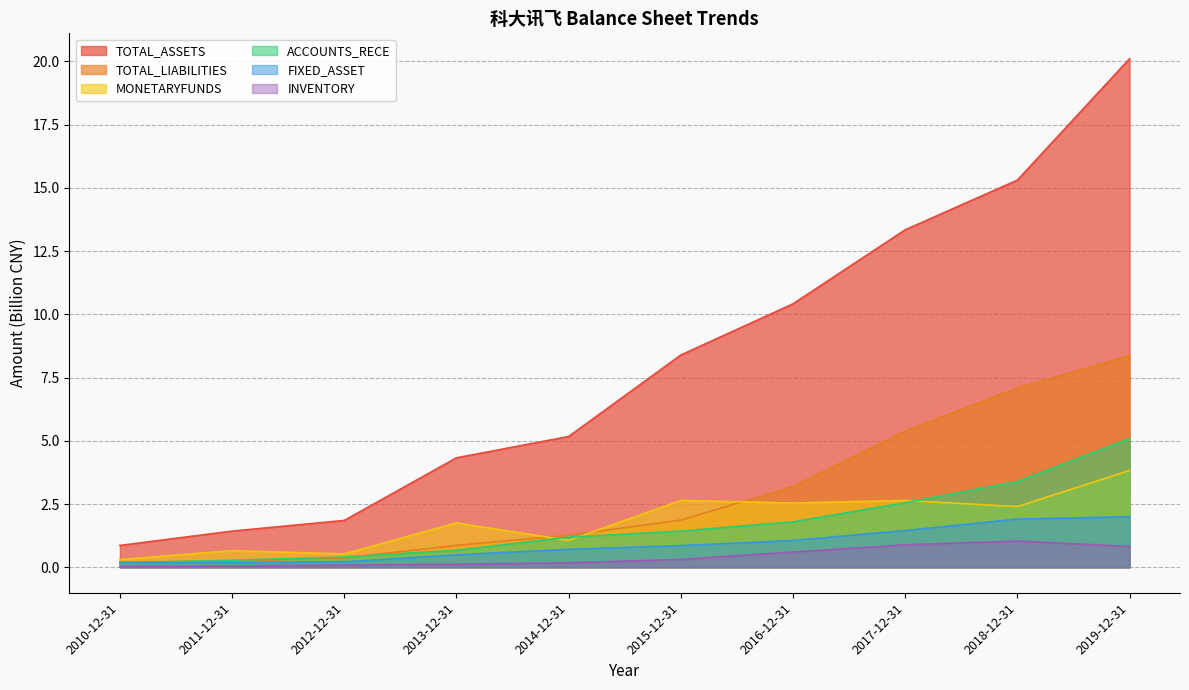

The value of TOTAL_LIABILITIES at 2014-12-31 is 1.3. True or false?

True